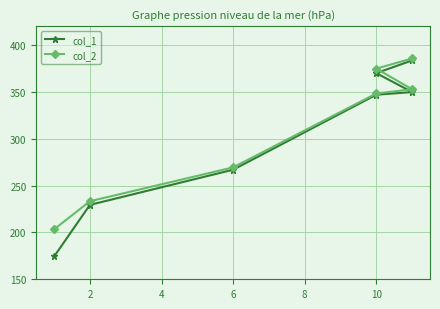

At how many categories does at least one series exceed 305?

4